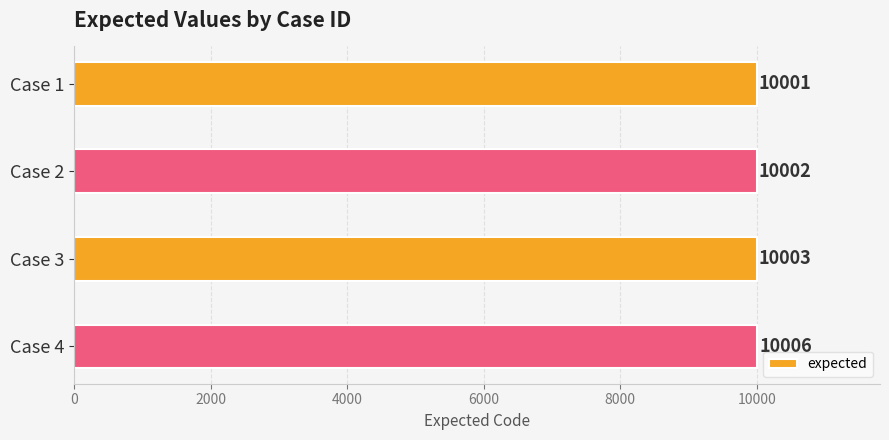

What is the approximate value at Case 2?

10002